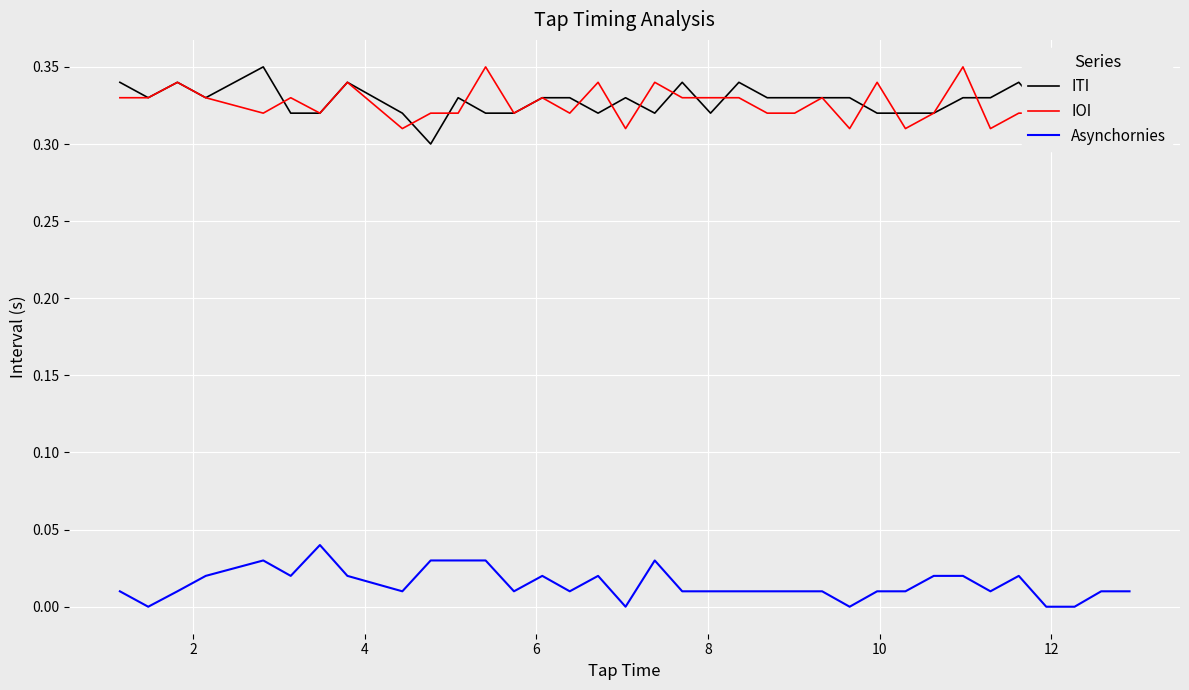

True or false: IOI and Asynchornies cross at least once.

False